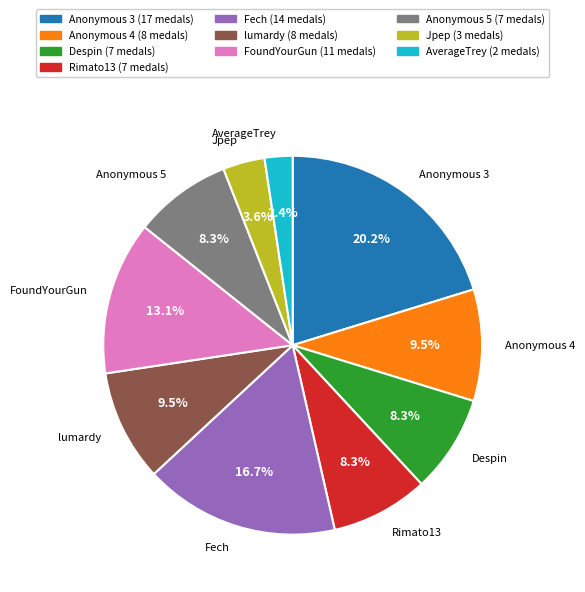

To the nearest percent, what is the difference between the Anonymous 3 and AverageTrey slice percentages?

18%